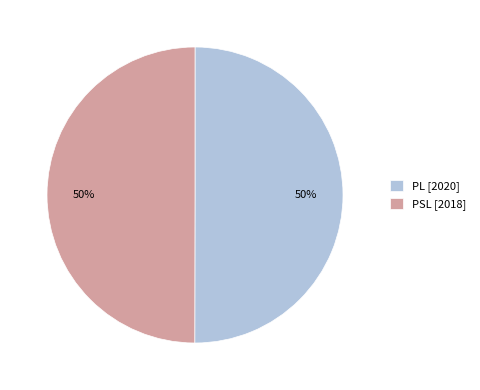

To the nearest percent, what portion does PL represent?

50%